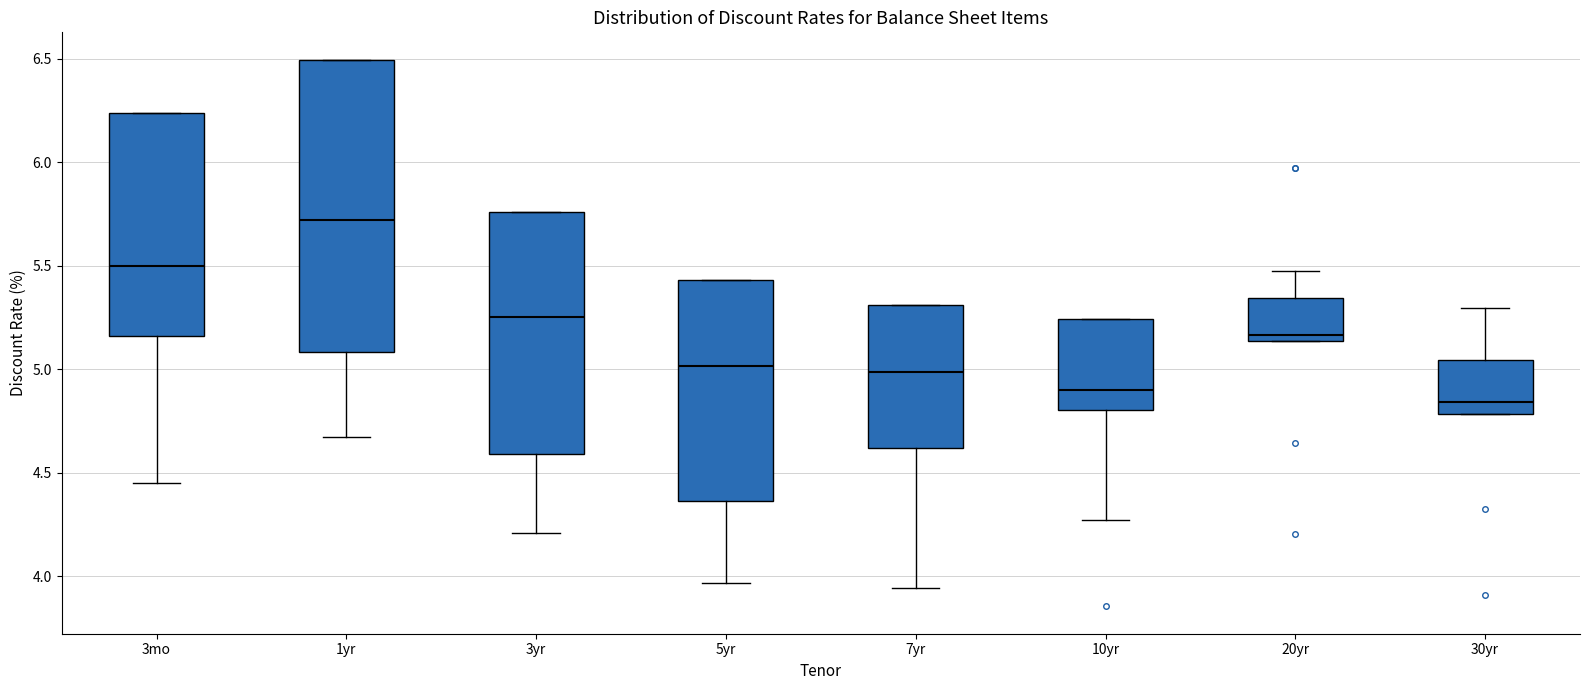

Where is the lower edge of the box for 3yr on the y-axis? The values are not printed on the chart, so give them approximately, as read against the axis.

4.60